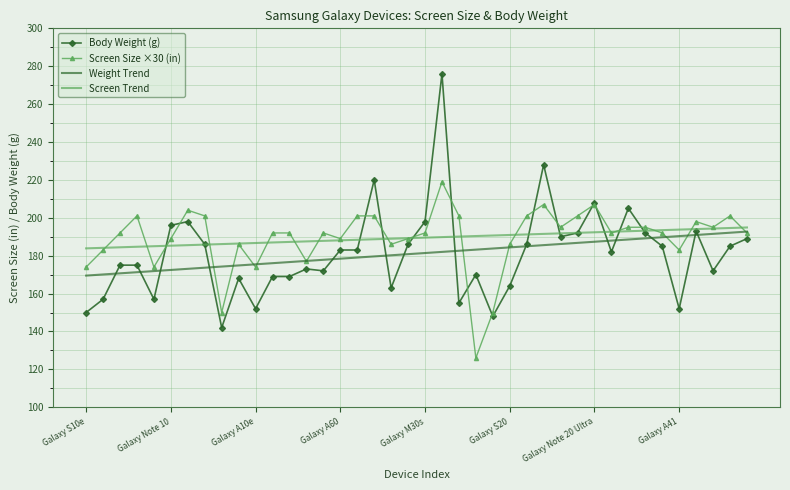

What is the maximum value for Body Weight (g)?

276.0